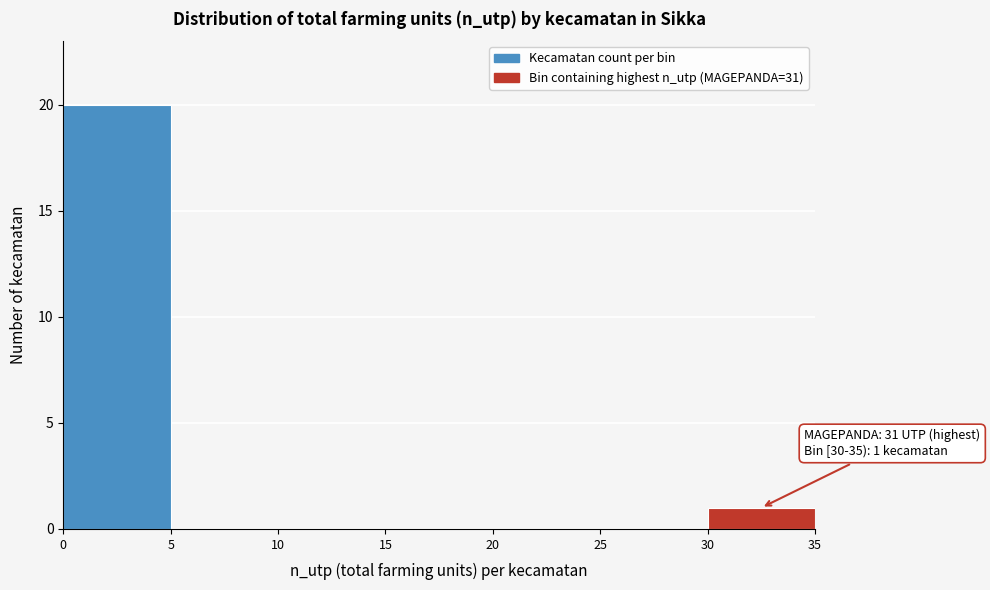

Which range on the x-axis has the tallest bar?

0 to 5